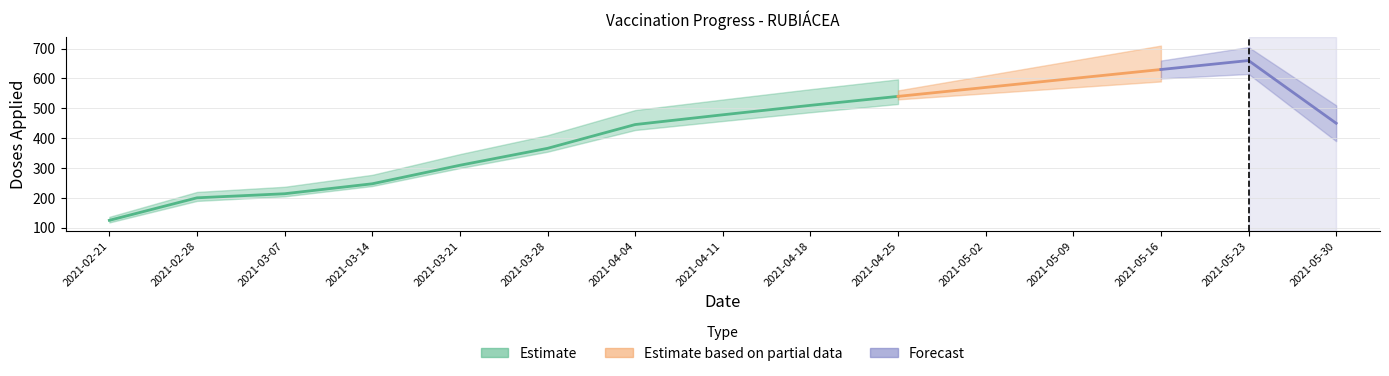

True or false: Total Doses Aplicadas and vacinada_pct cross at least once.

False